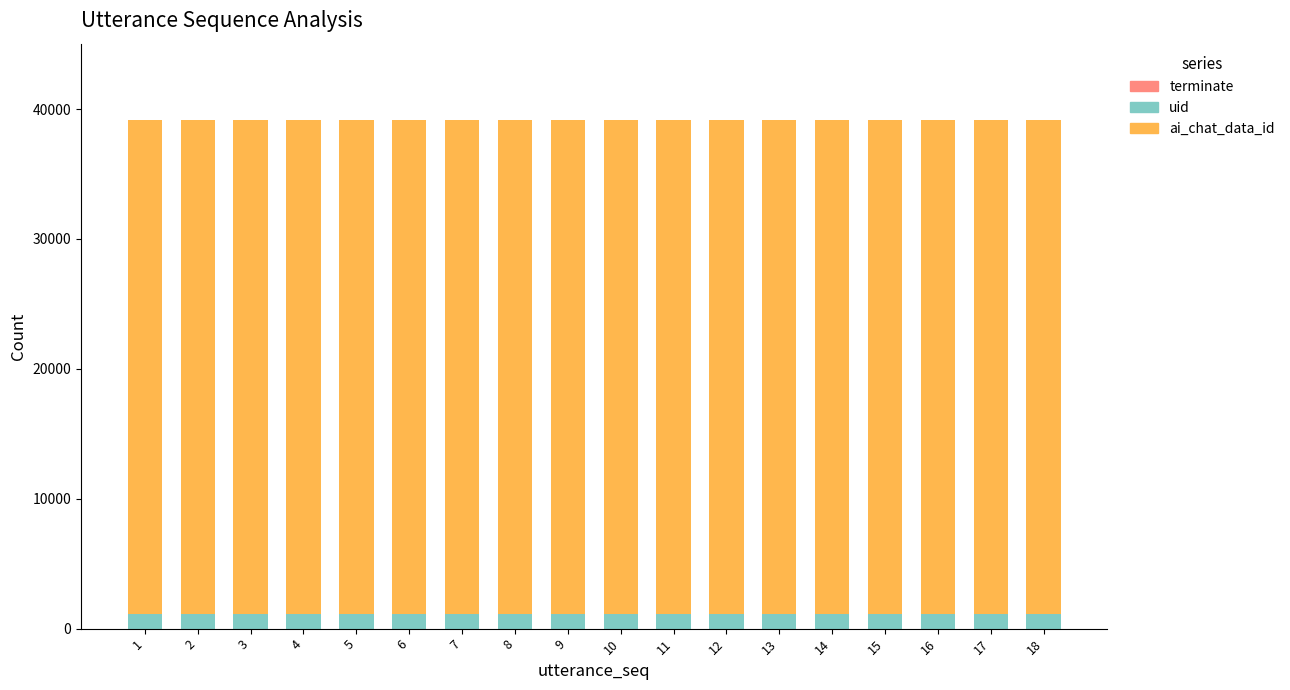

Does the chart contain stacked bars?

Yes